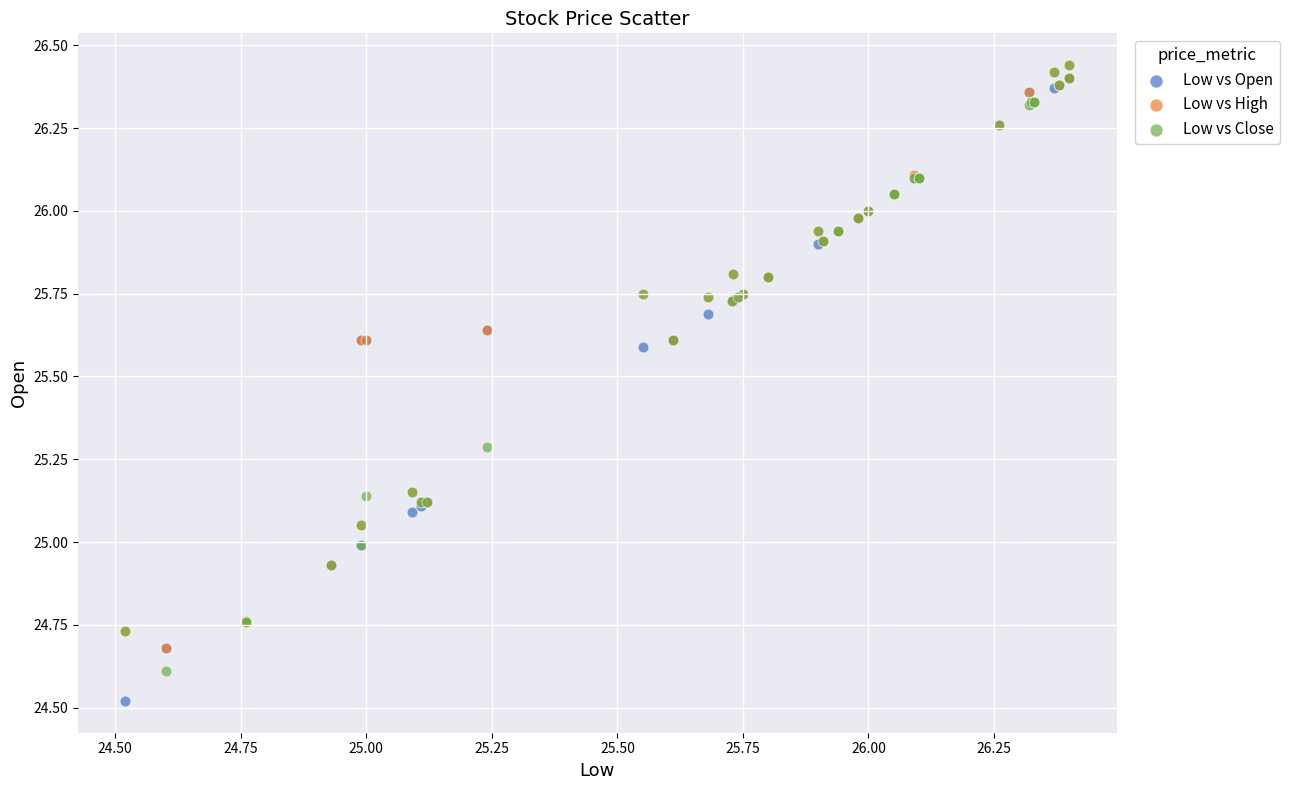

Which series contains the lowest Y value?

Low vs Open